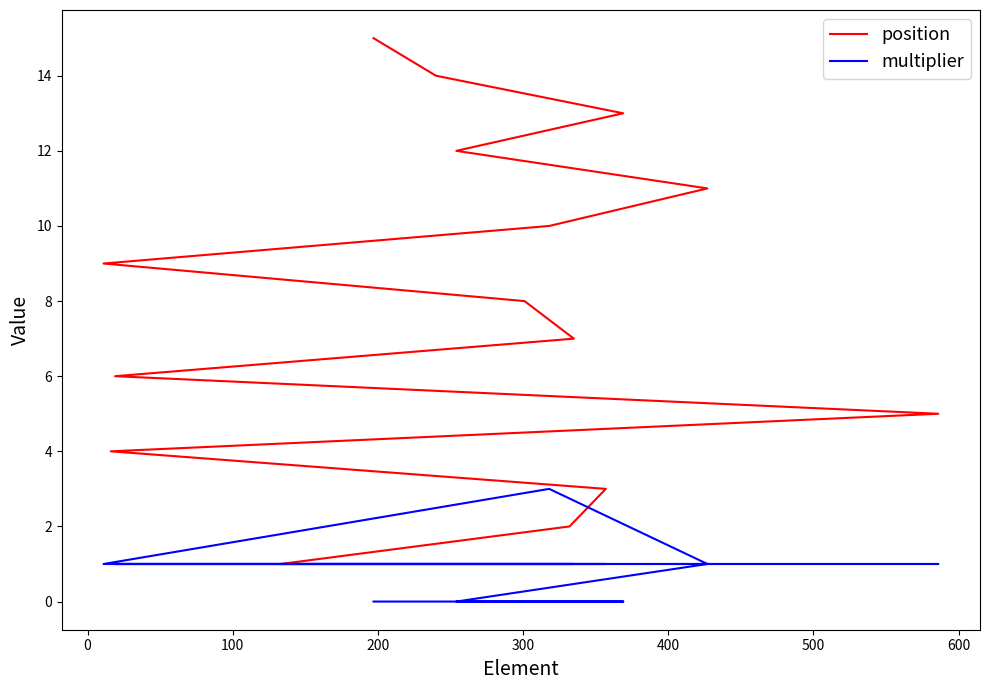

List the series in order of their overall mean, lowest first.

multiplier, position